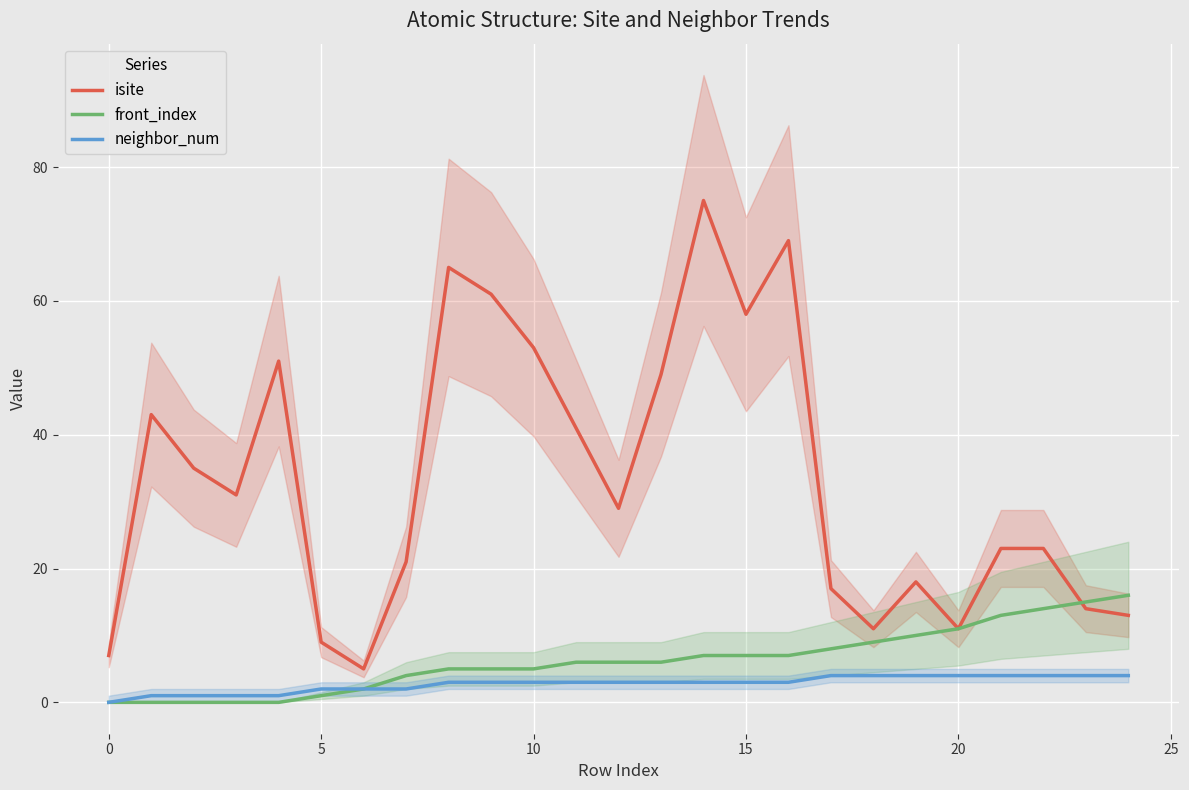

What is the value of the neighbor_num point at the 14th from the left?

3